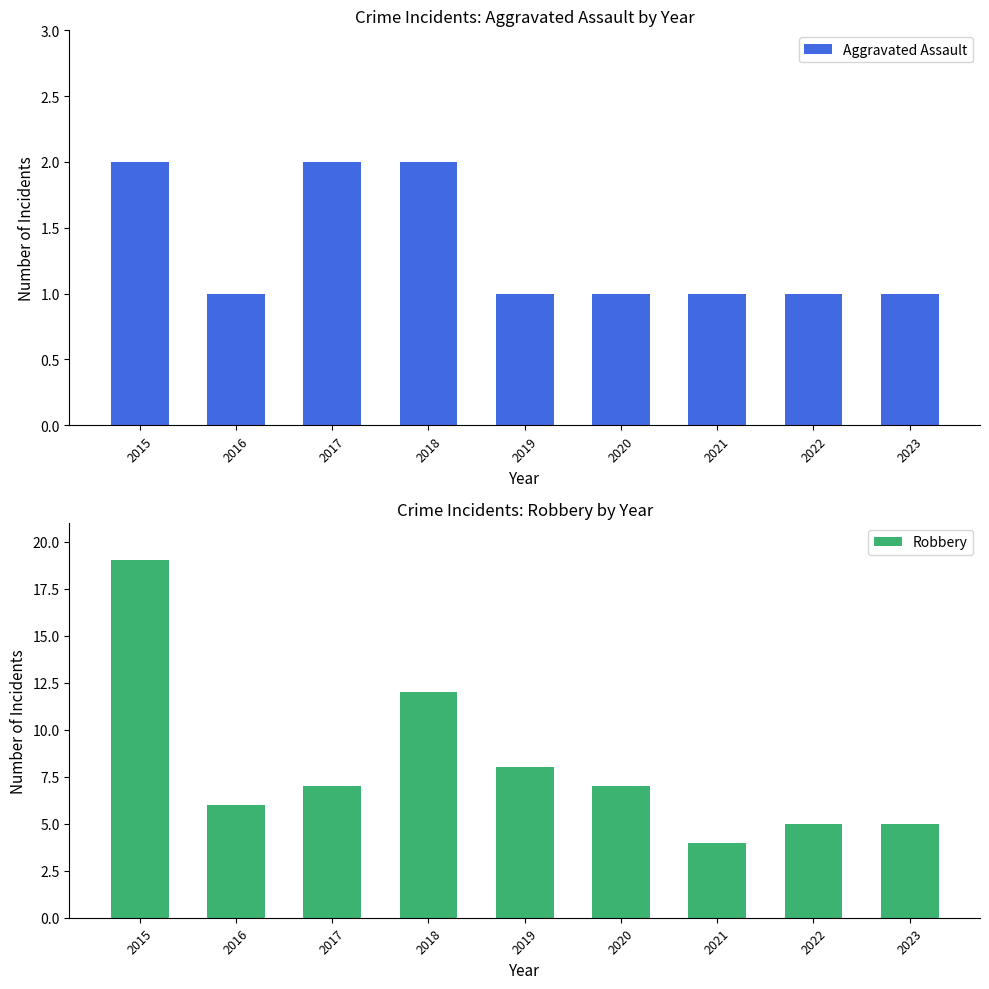

Between 2019 and 2022, which is larger?

2019